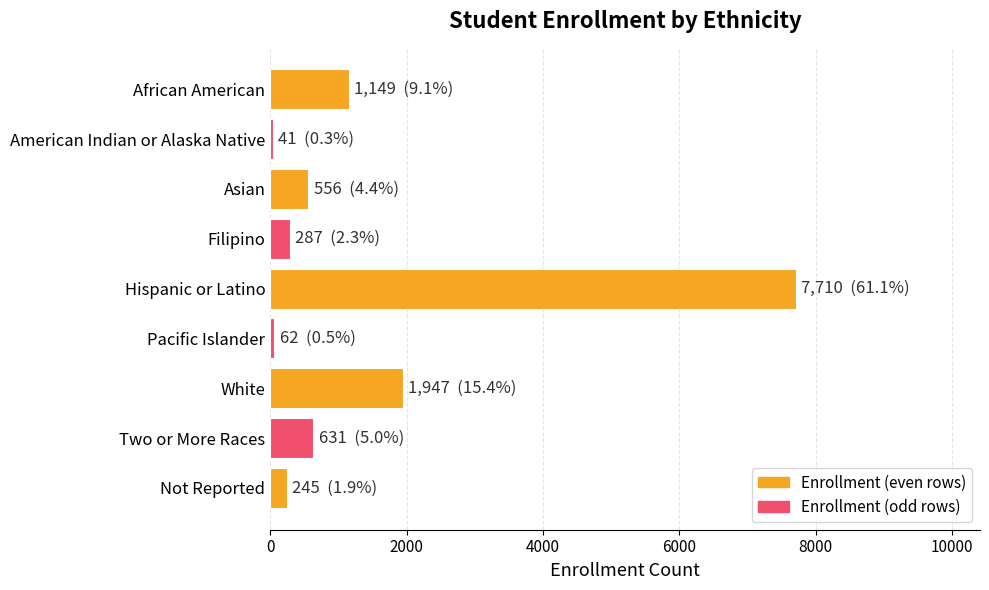

Between Filipino and American Indian or Alaska Native, which is larger?

Filipino